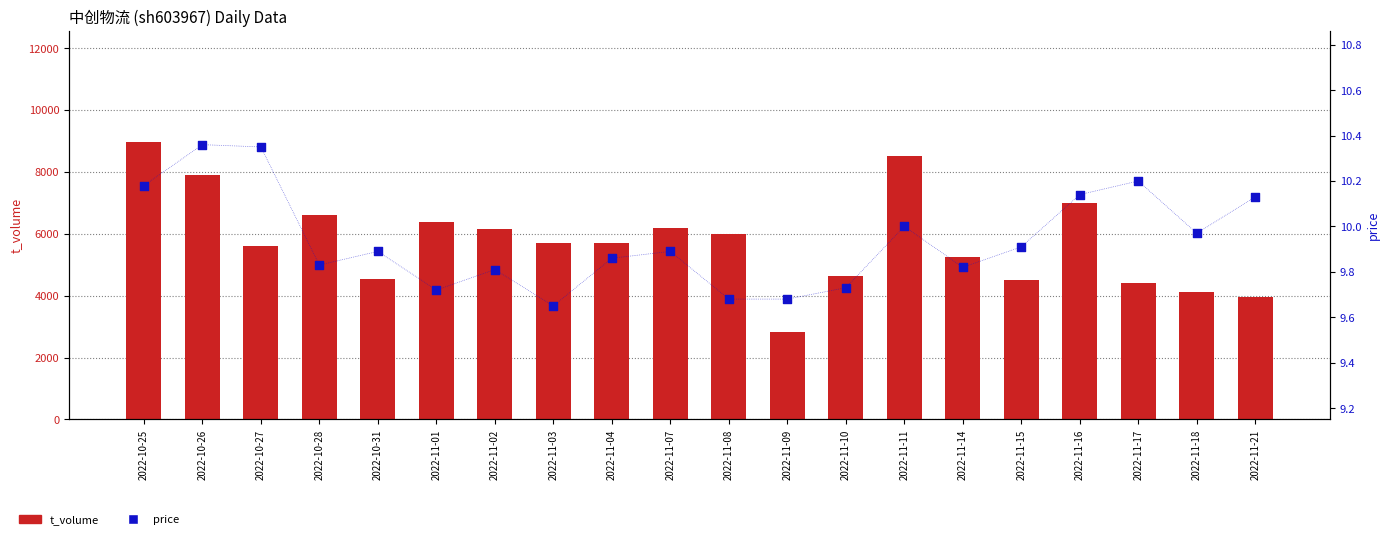

Which series has the largest total across all categories?

t_volume